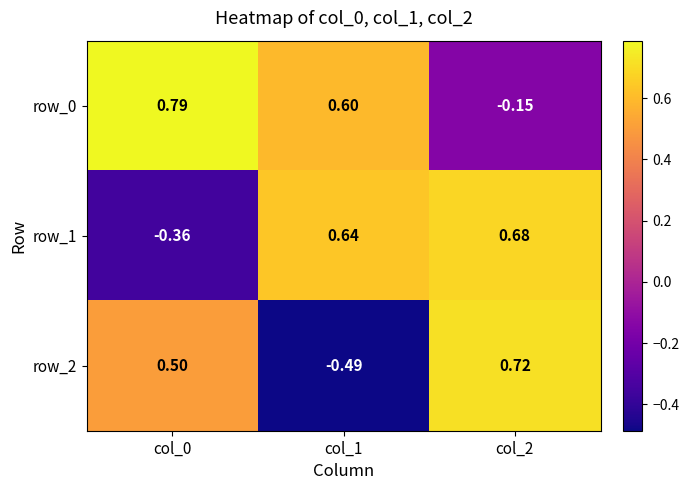

Is the value of row_0 at col_1 greater than the value of row_1 at col_2?

No